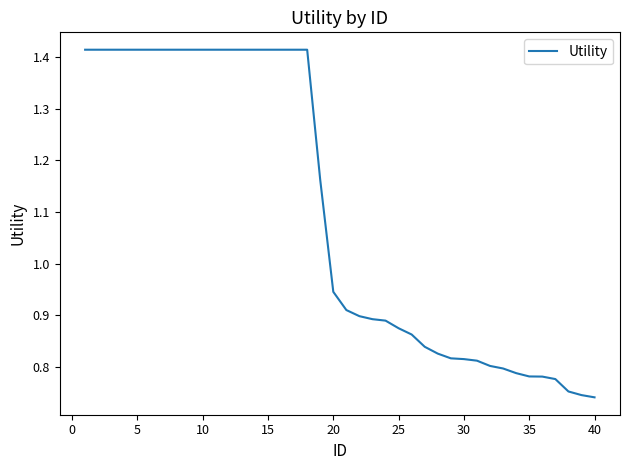

How many lines are shown in the chart?

1